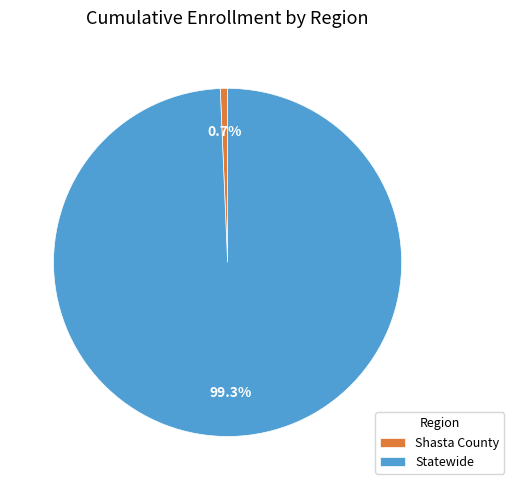

Which has a higher value, Statewide or Shasta County?

Statewide